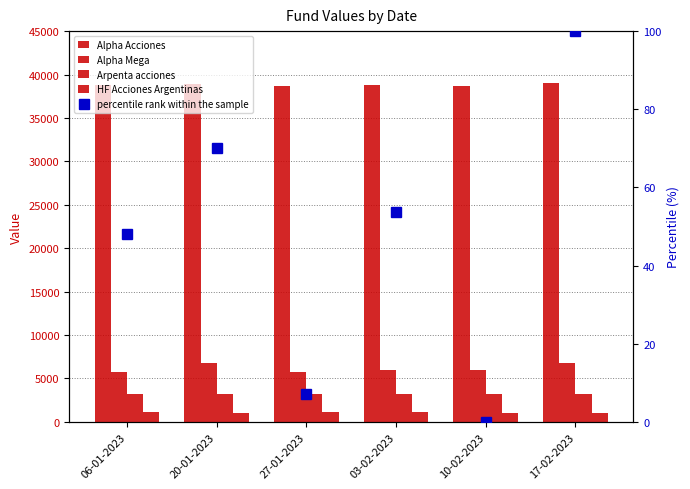

Which series changed the most between 06-01-2023 and 27-01-2023?

Alpha Acciones